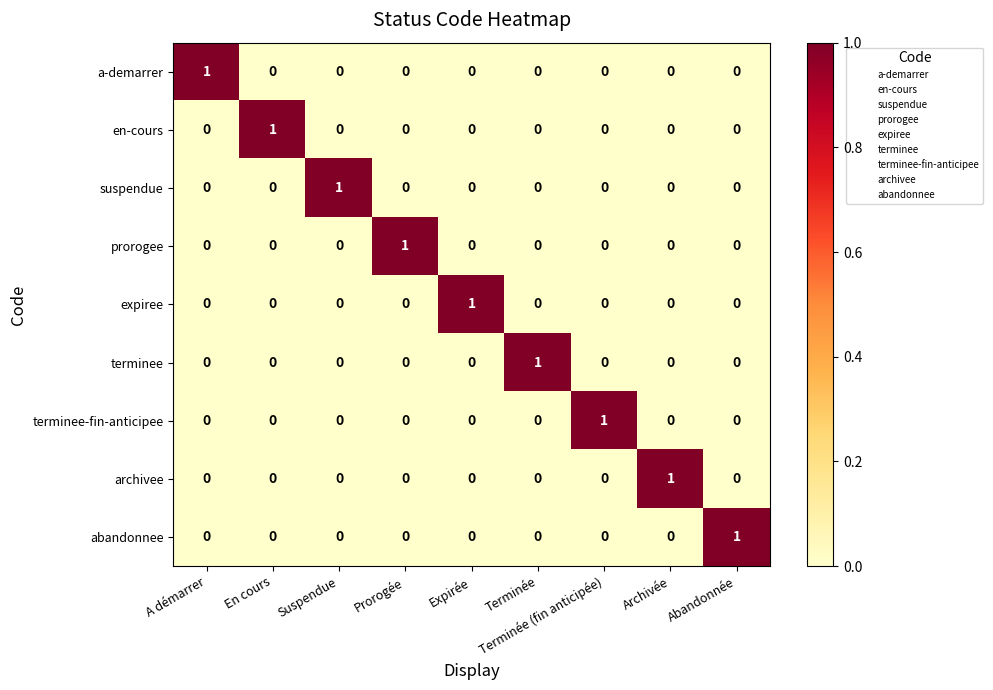

How many categories are shown in the chart?

9